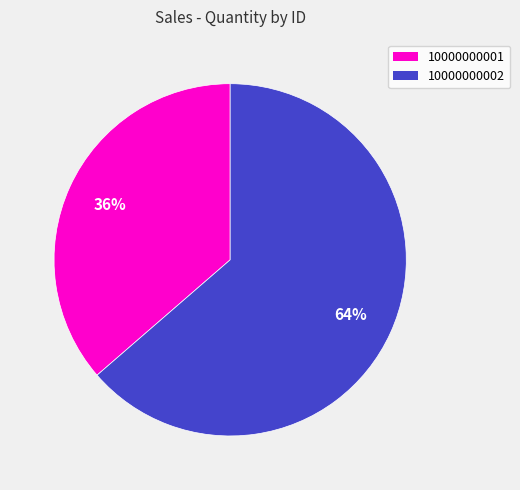

Count the number of slices in the pie.

2